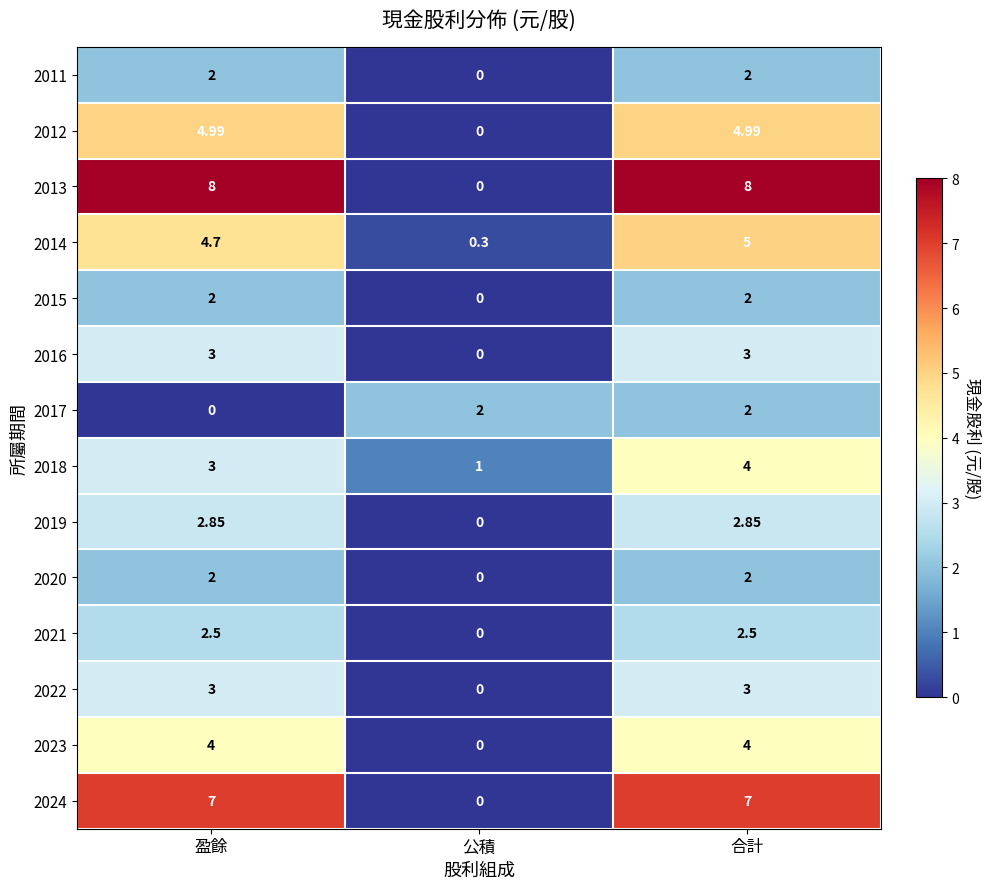

Is the value of 2023 at 合計 greater than the value of 2020 at 合計?

Yes